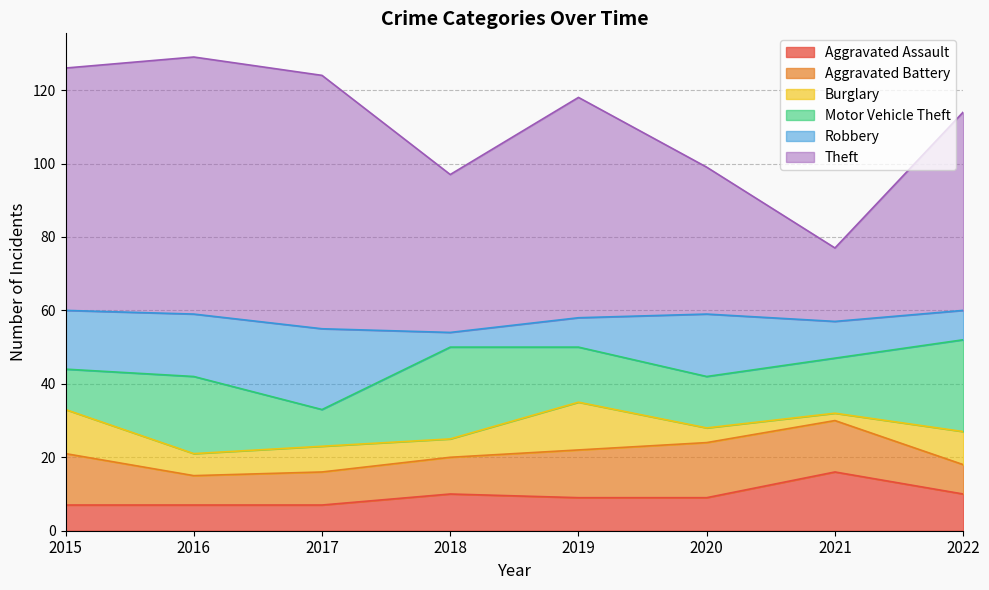

How many data points in Motor Vehicle Theft are less than 15?

3